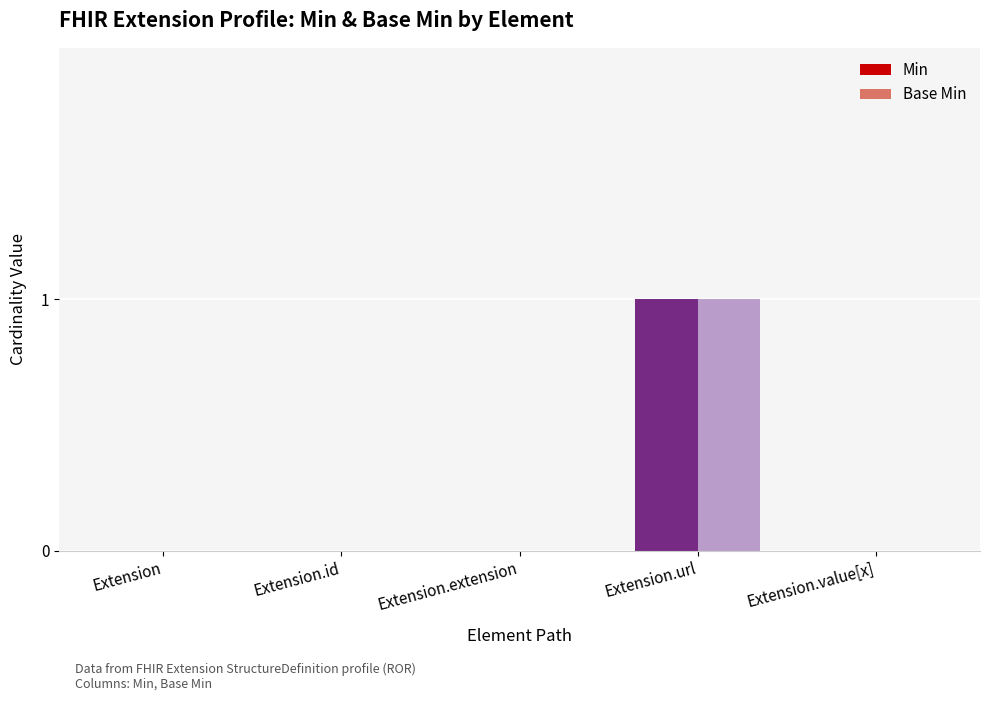

True or false: Base Min has a value of 0 at Extension.extension.

True